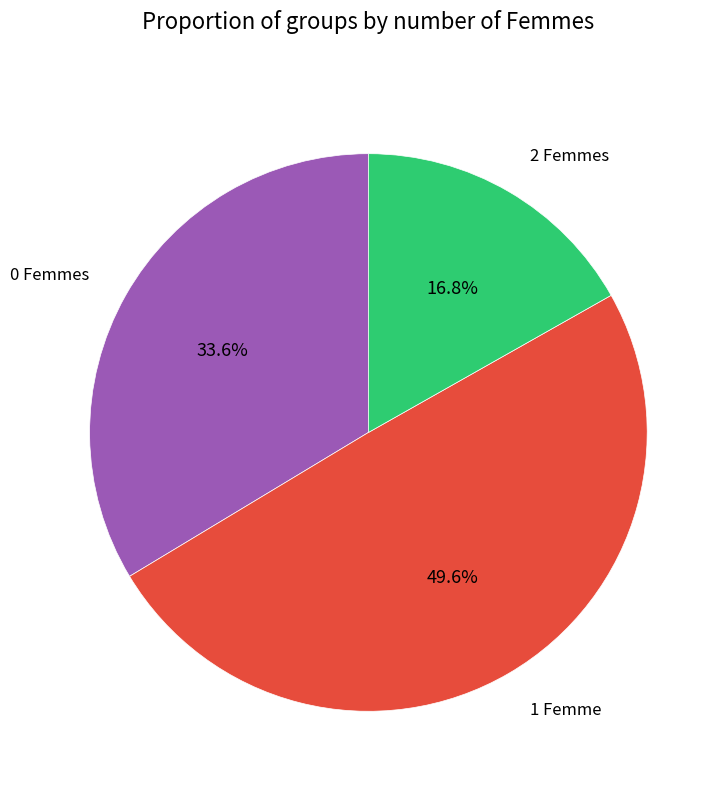

Is there any slice that represents more than half of the pie?

No